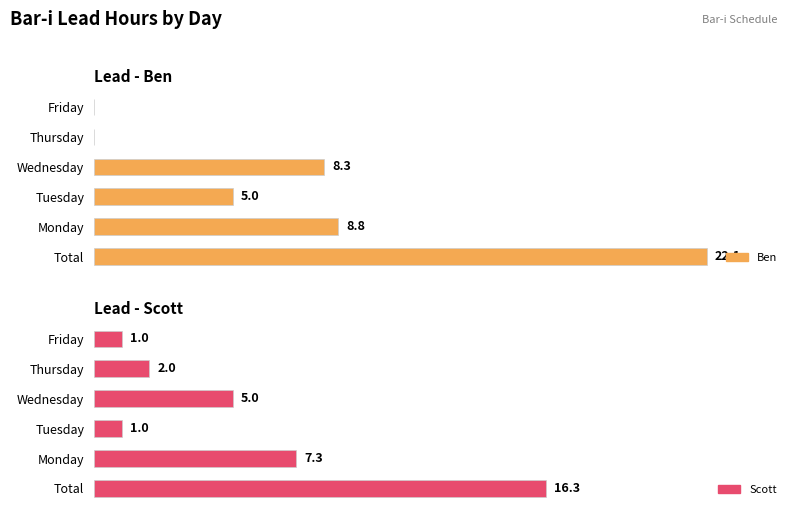

Count the number of categories in the chart.

6